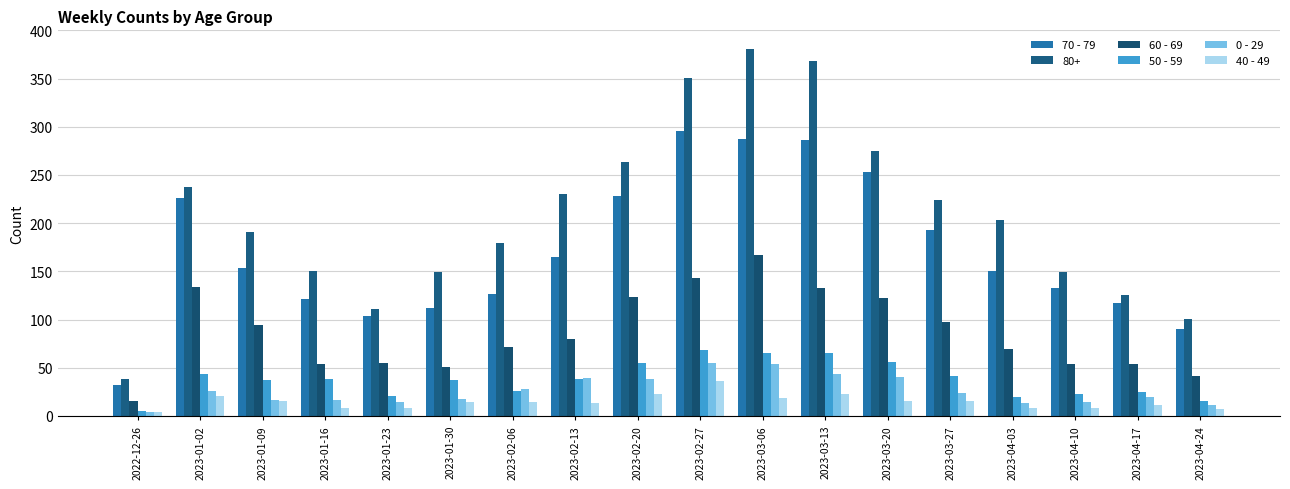

Are the bars horizontal?

No